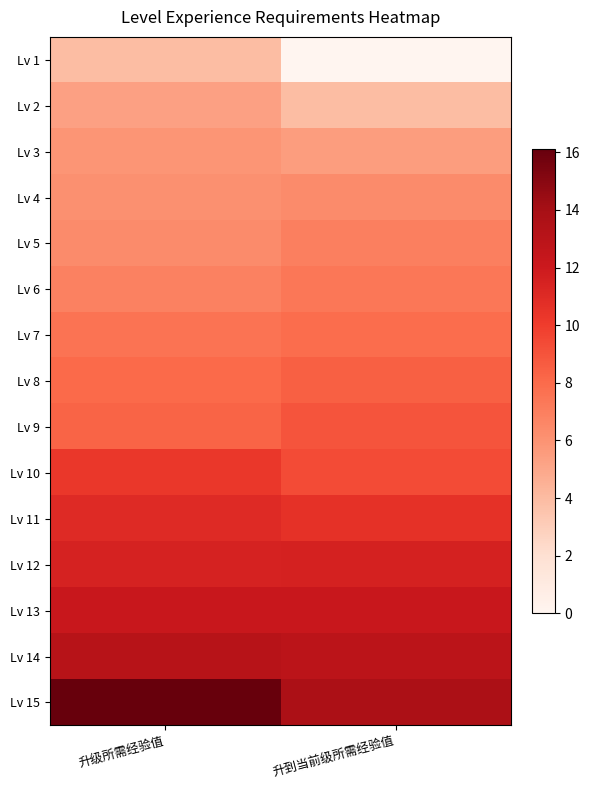

Rank the series by their maximum value, from highest to lowest.

Lv 15, Lv 14, Lv 13, Lv 12, Lv 11, Lv 10, Lv 9, Lv 8, Lv 7, Lv 6, Lv 5, Lv 4, Lv 3, Lv 2, Lv 1